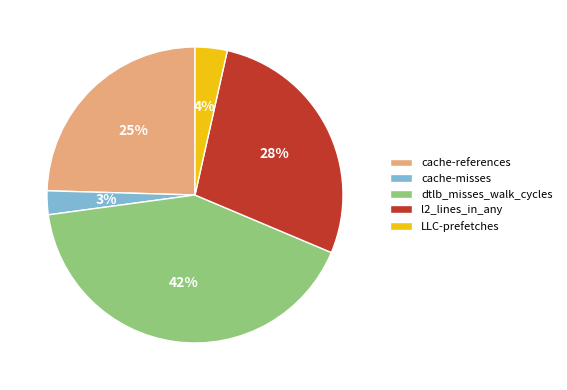

Count the number of slices in the pie.

5